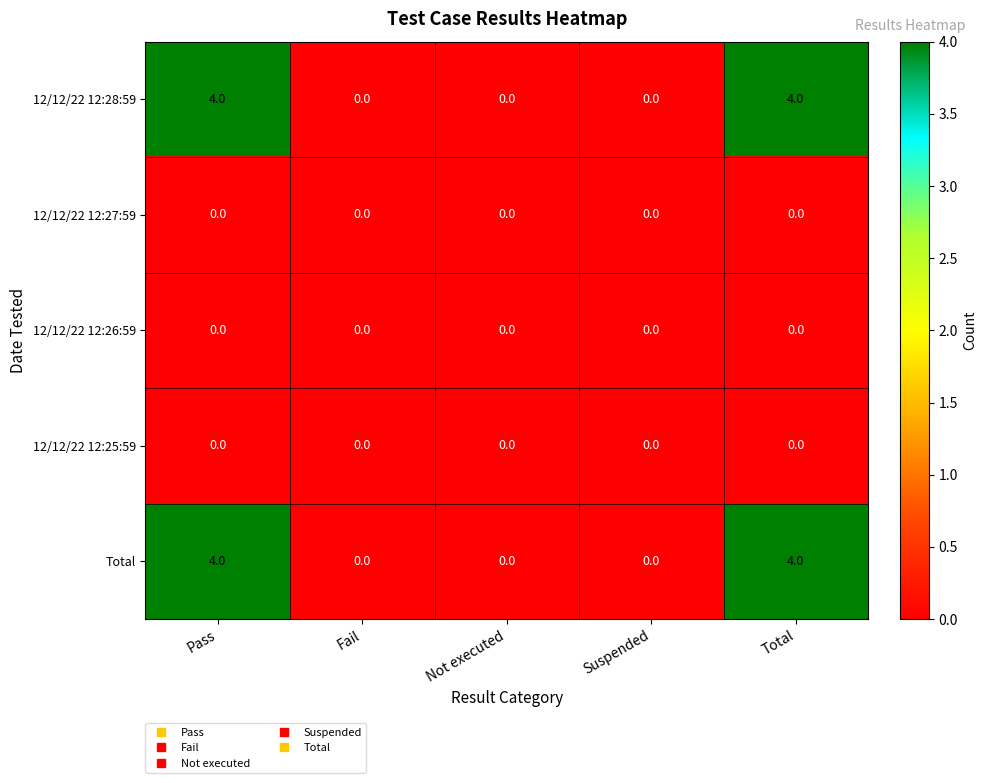

What is the maximum value shown in the chart?

4